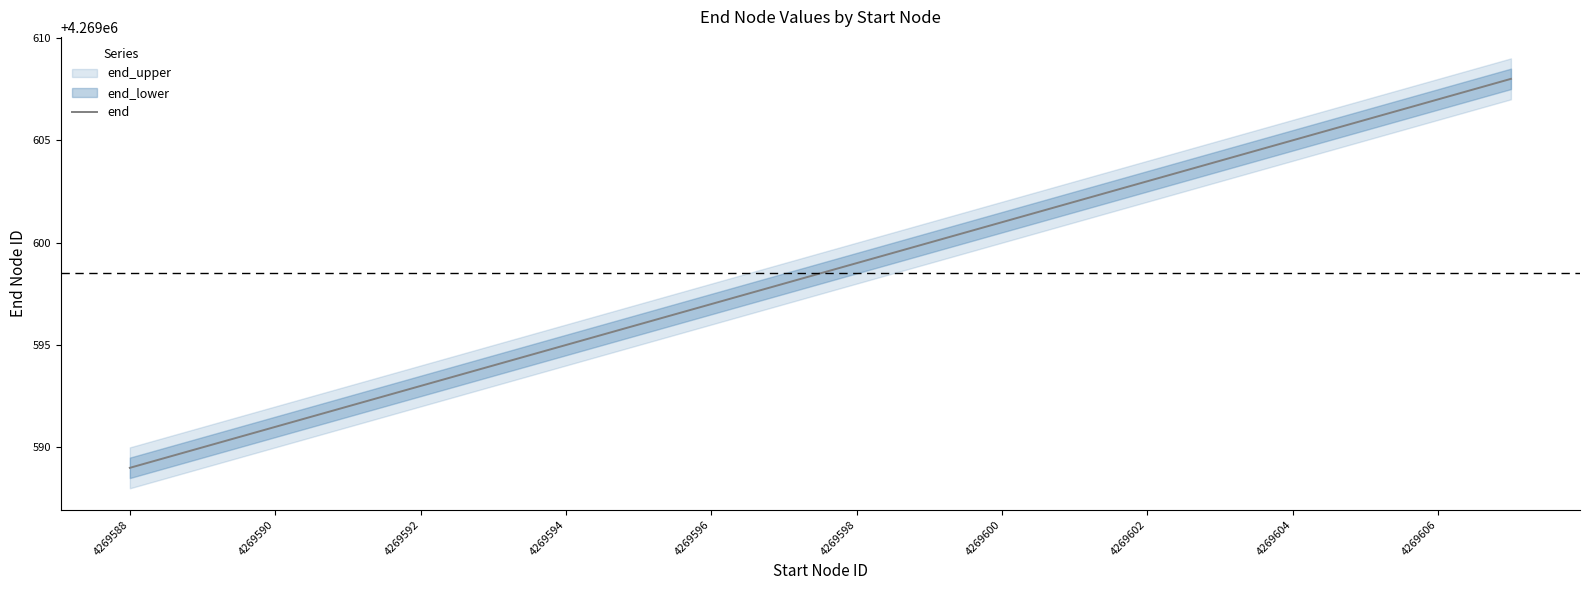

True or false: end has a value of 2862993 at 4269606.

False